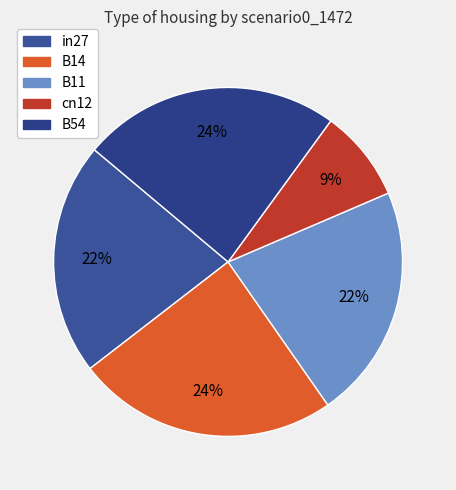

Does B11 represent more than half of the total?

No